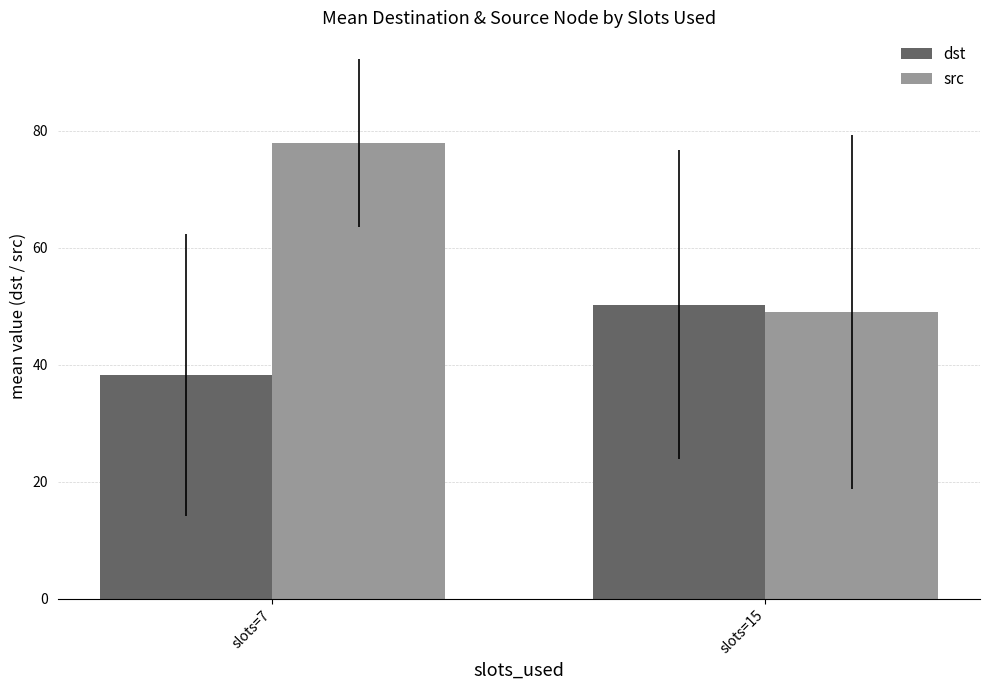

Is the value of dst at slots=7 greater than the value of src at slots=7?

No